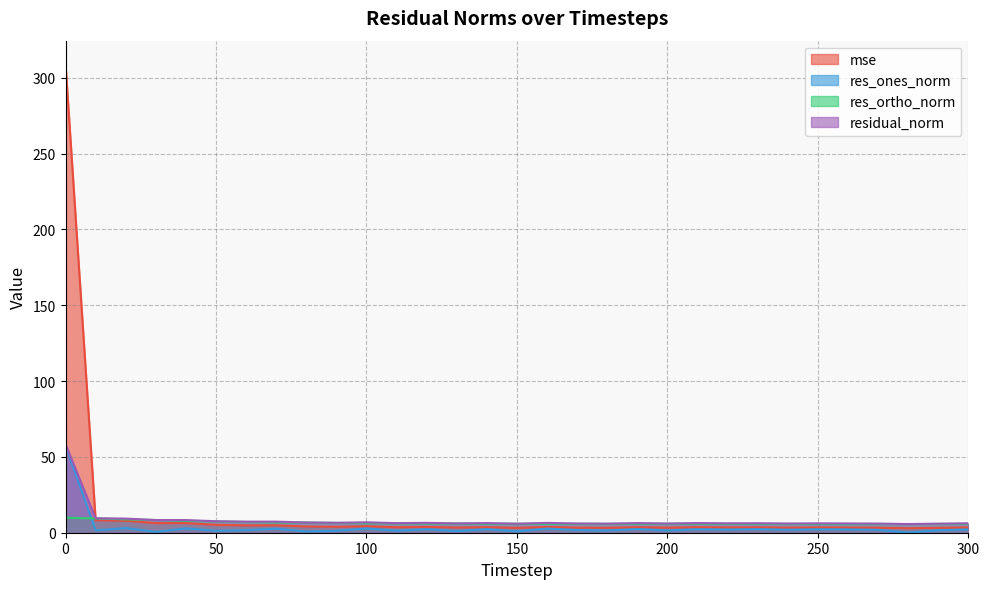

What is the sum of the res_ortho_norm values at 170 and 250?

11.6